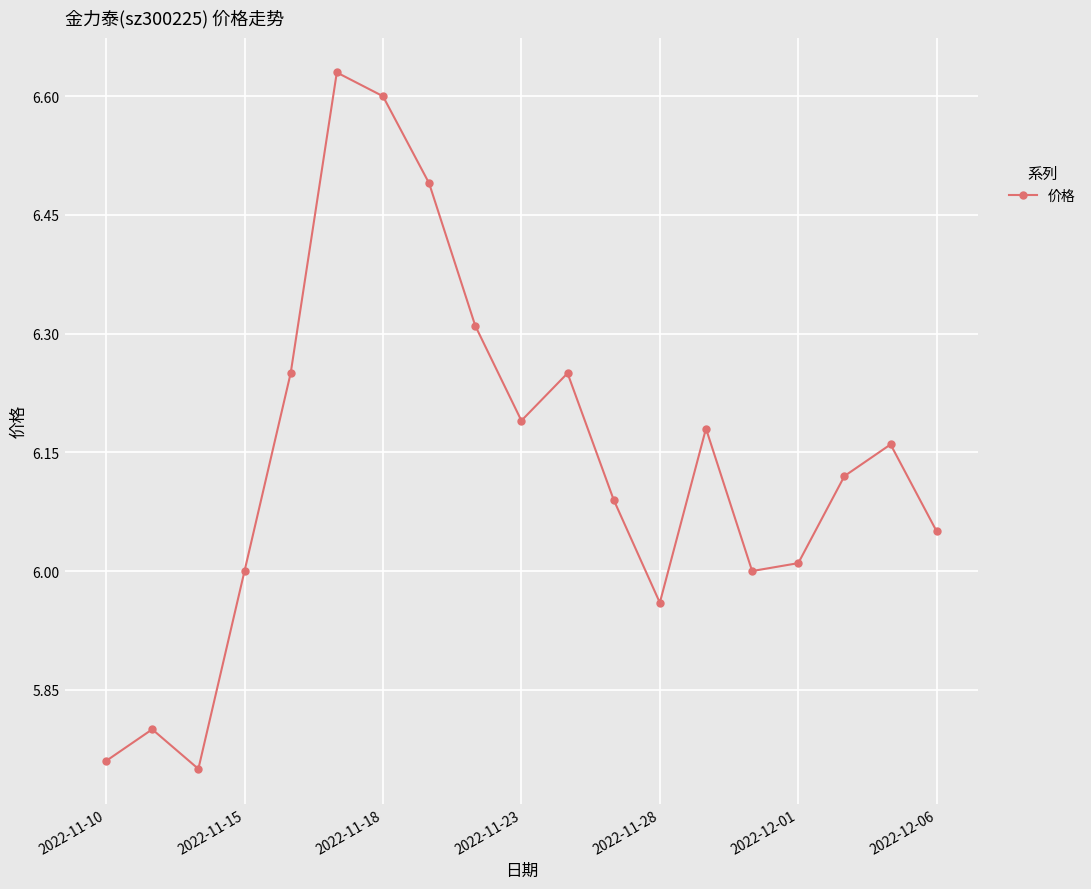

How many points are lower than both their immediate neighbors (excluding endpoints)?

4